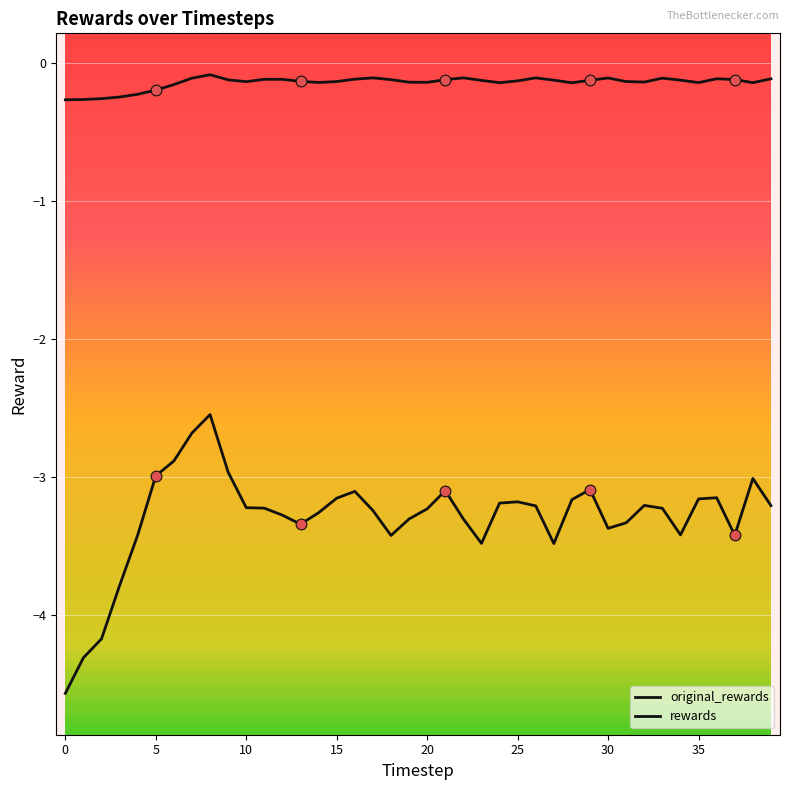

How many lines are shown in the chart?

2